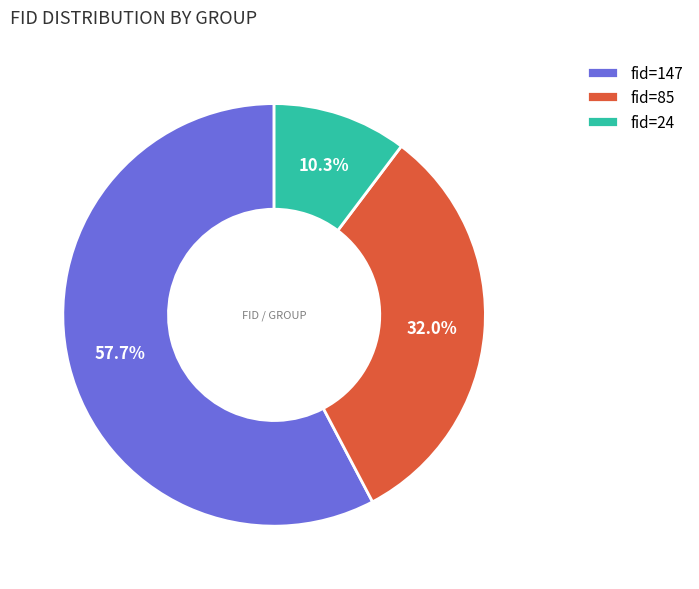

Which category has the biggest portion of the pie?

fid=147